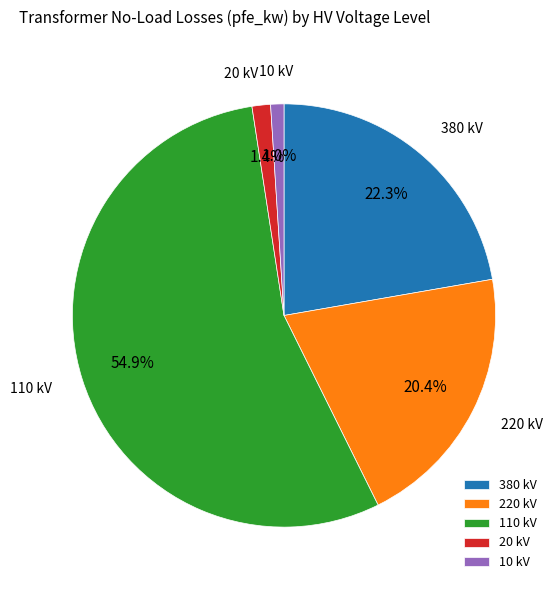

Count the number of slices in the pie.

5